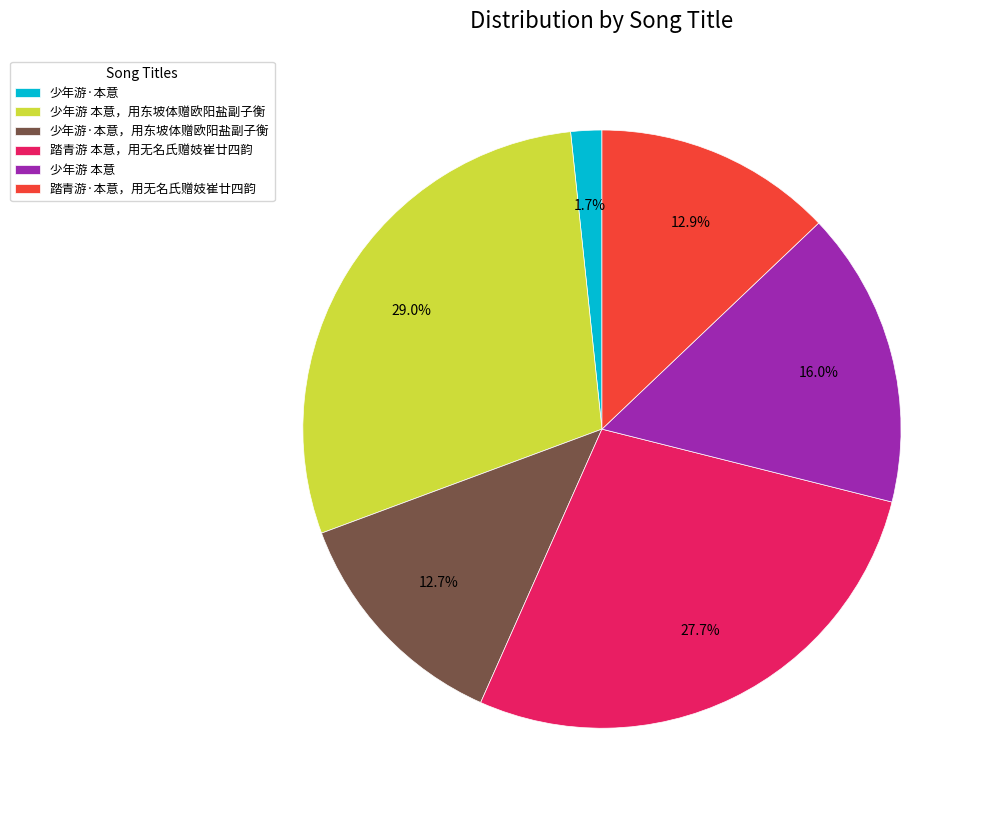

Between 少年游 本意，用东坡体赠欧阳盐副子衡 and 少年游·本意, which is larger?

少年游 本意，用东坡体赠欧阳盐副子衡